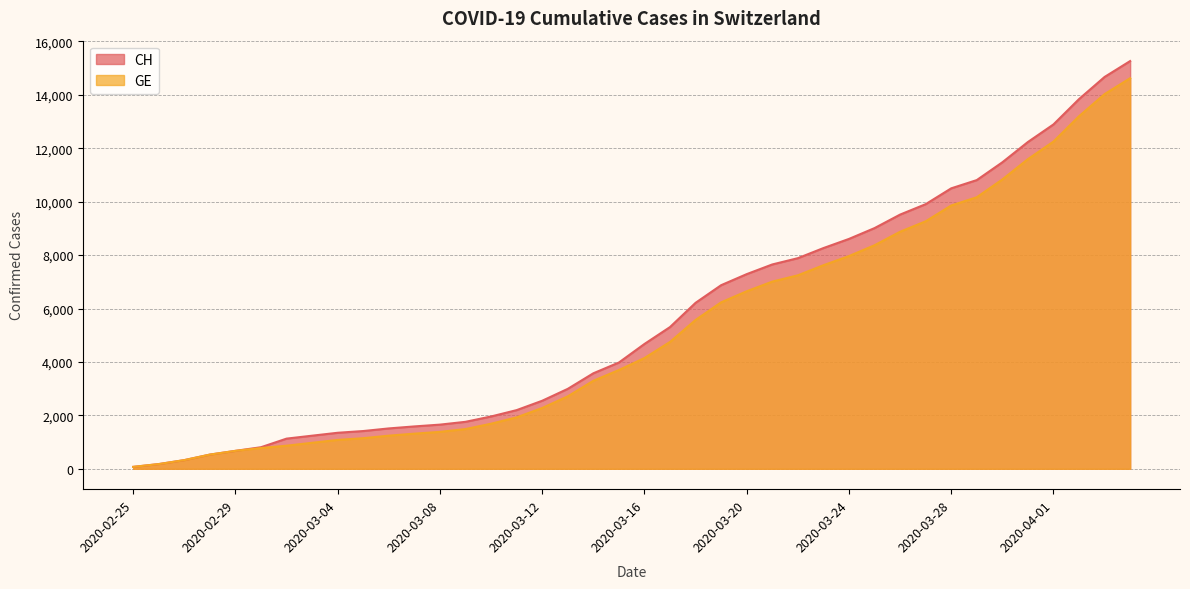

Where does the GE series first go above 4147?

2020-03-17